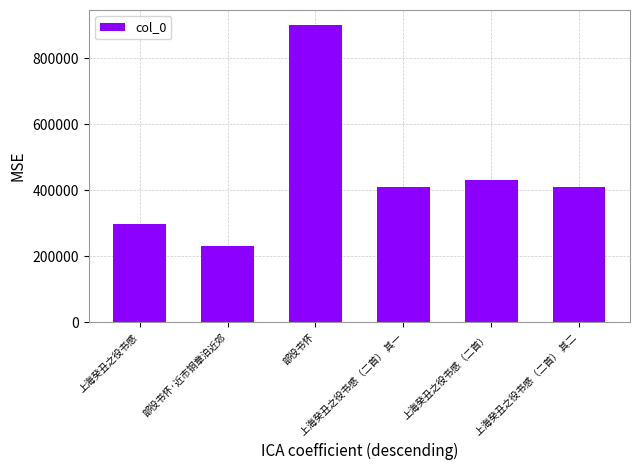

Which has a higher value, 上海癸丑之役书感（二首） 其二 or 部役书怀·近市铜章泊近郊?

上海癸丑之役书感（二首） 其二